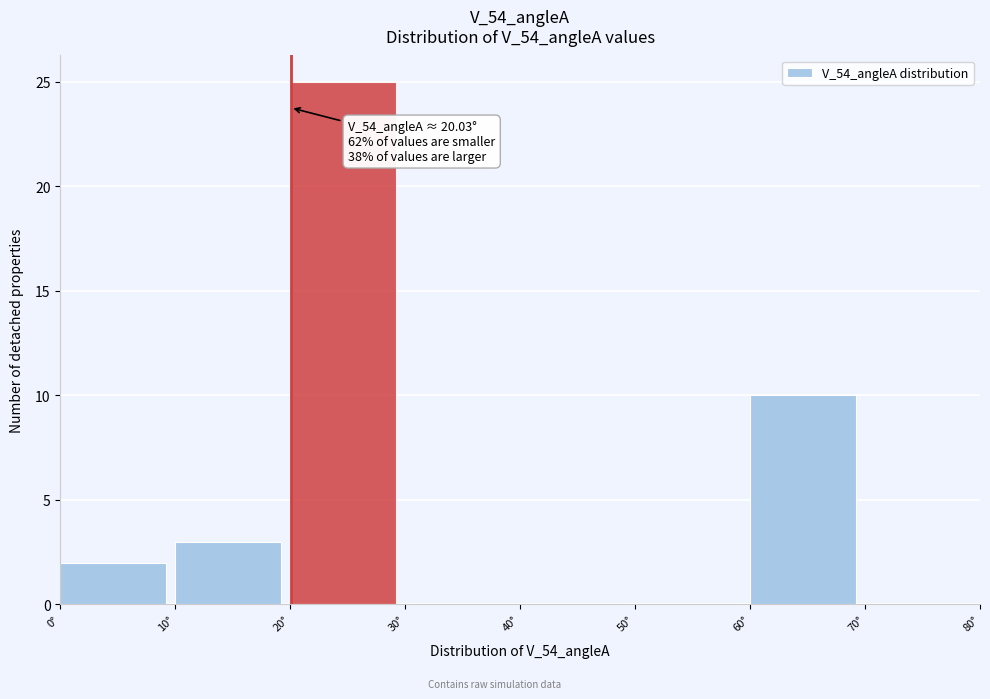

Over which range of the x-axis is the bar tallest?

20 to 30